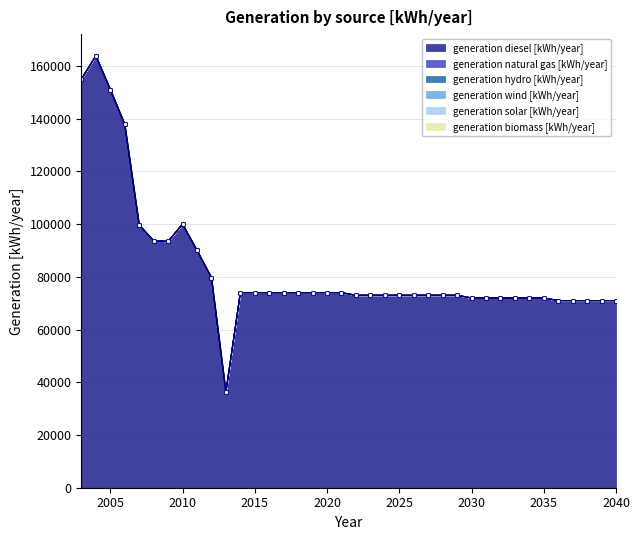

Which series changed the most between 2034 and 2036?

generation diesel [kWh/year]